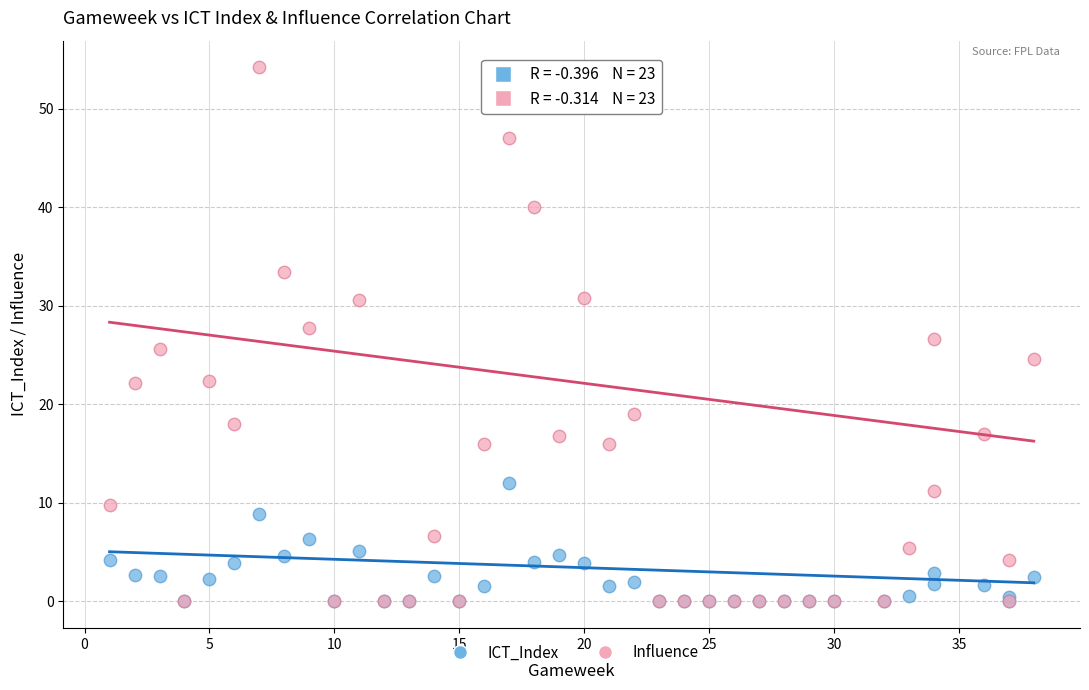

What are all the series names shown in the legend?

ICT_Index, Influence